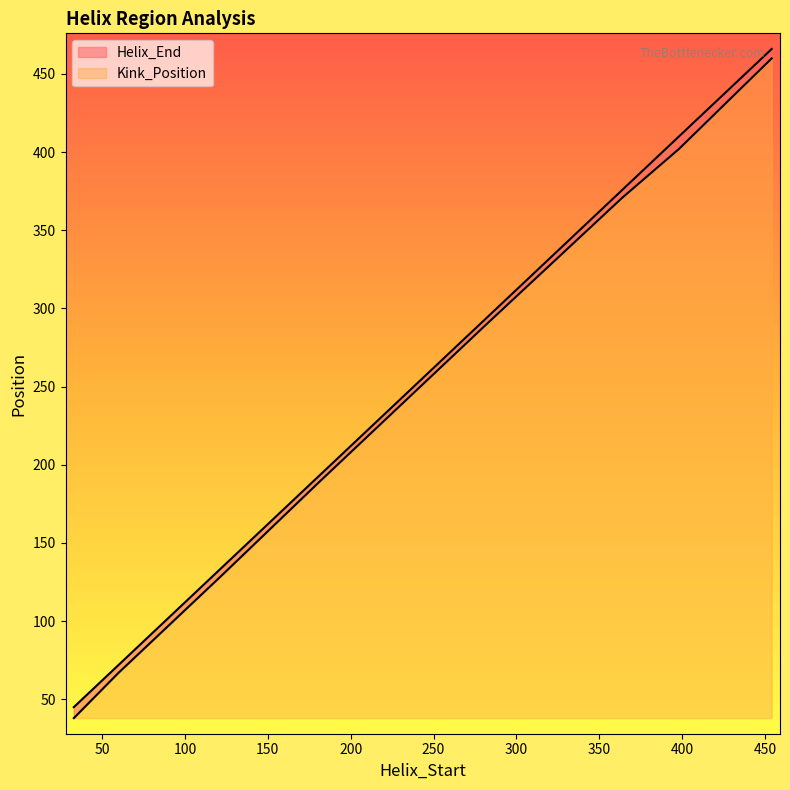

Reading left to right, extract all data points from this chart.

Helix_End: 33=45	60=72	121=133	181=193	236=248	281=293	364=376	398=410	454=466
Kink_Position: 33=38	60=67	121=128	181=189	236=244	281=289	364=371	398=402	454=460